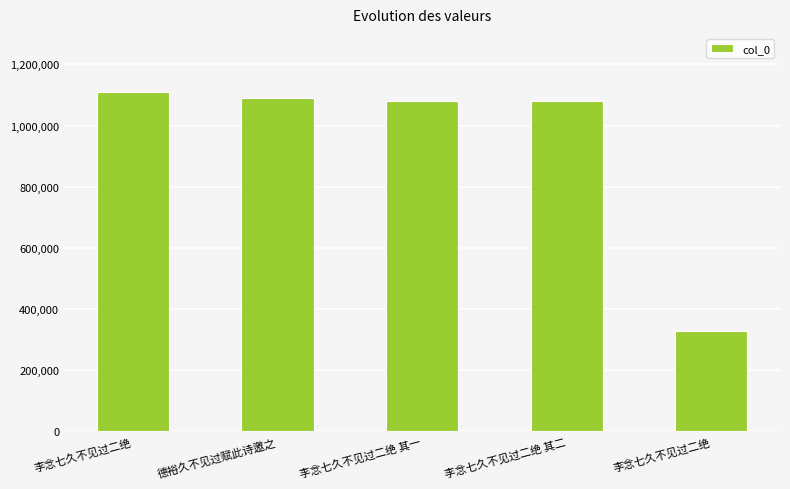

What is the greatest value displayed?

1109951